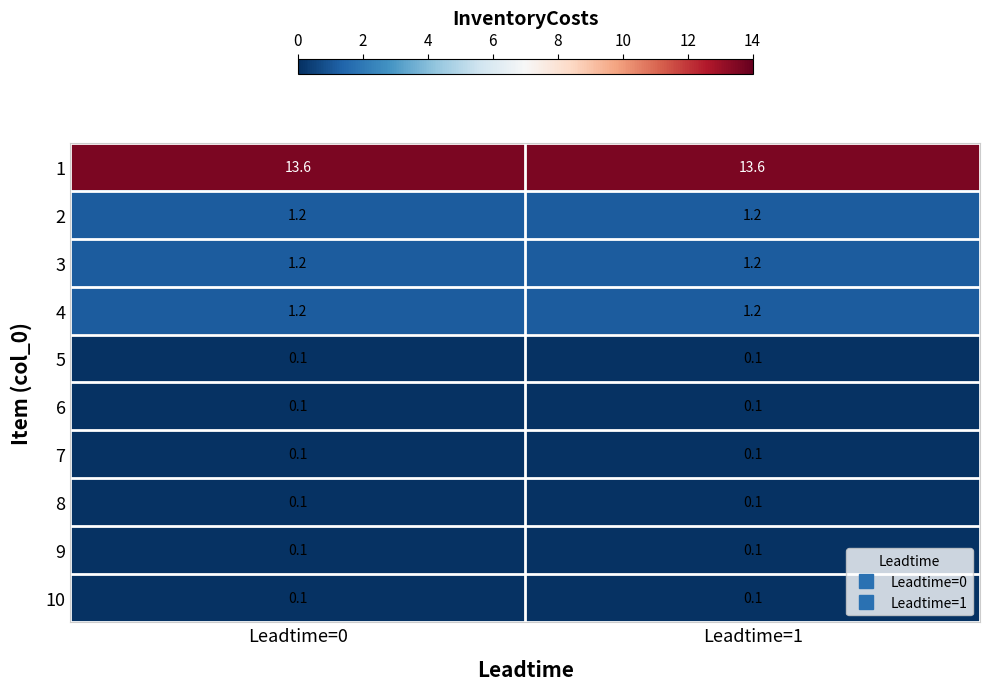

What is the sum of the 4 values at Leadtime=0 and Leadtime=1?

2.4